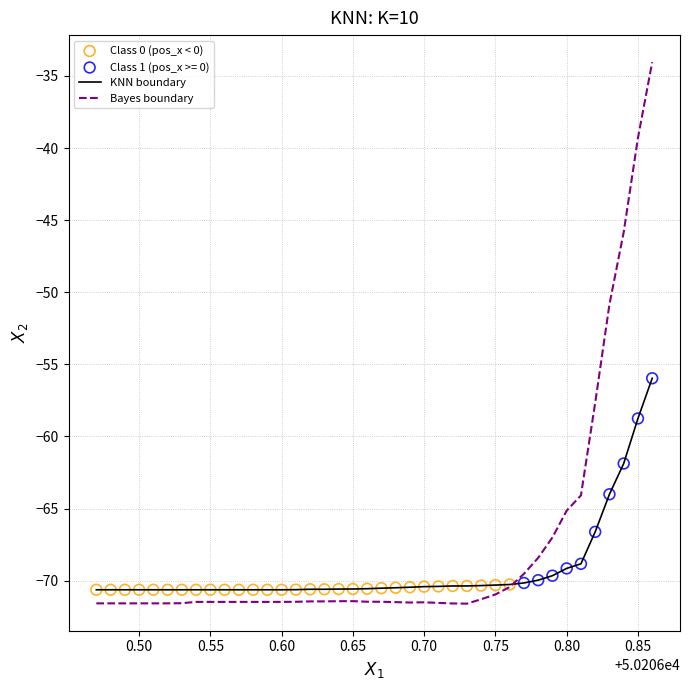

What is the maximum value shown in the chart?

-34.0